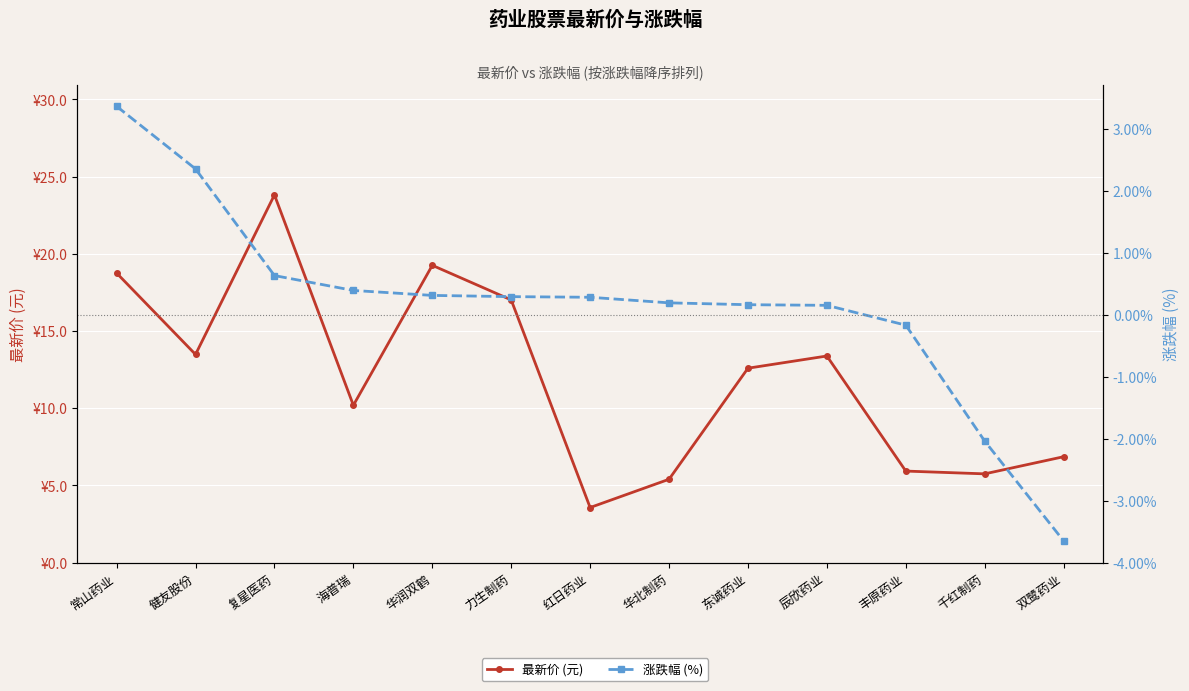

What is the minimum value for 涨跌幅 (%)?

-3.6